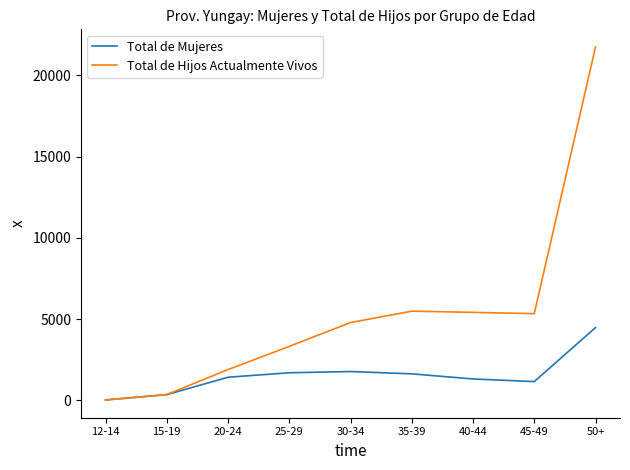

List the series in order of their peak value, lowest first.

Total de Mujeres, Total de Hijos Actualmente Vivos